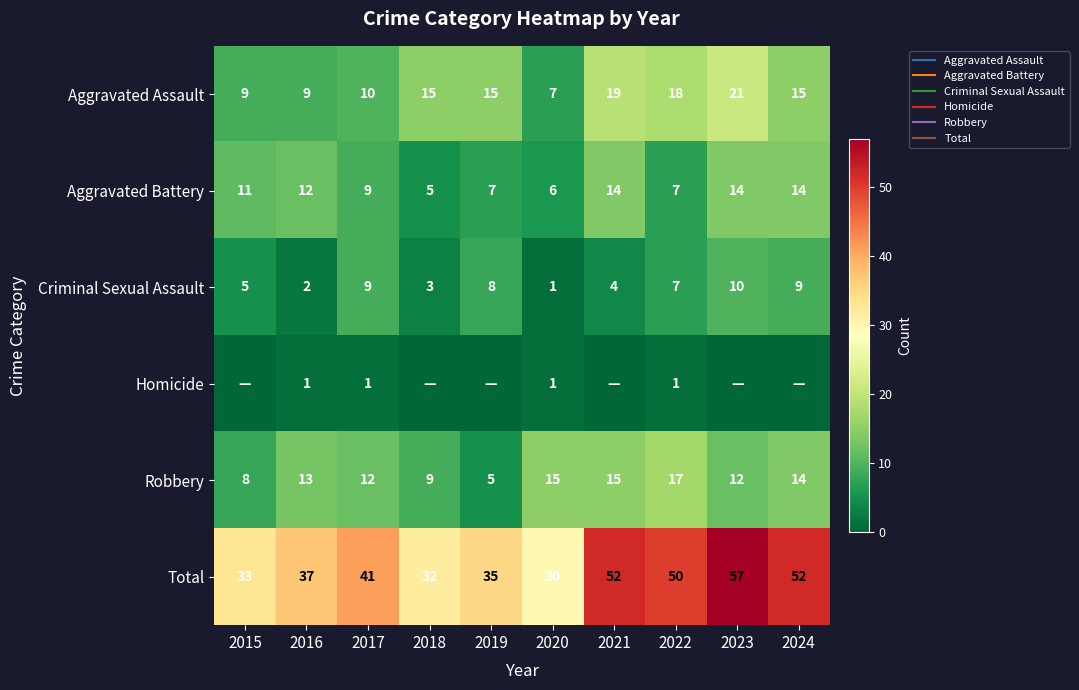

How many values in the Homicide series exceed 0?

4